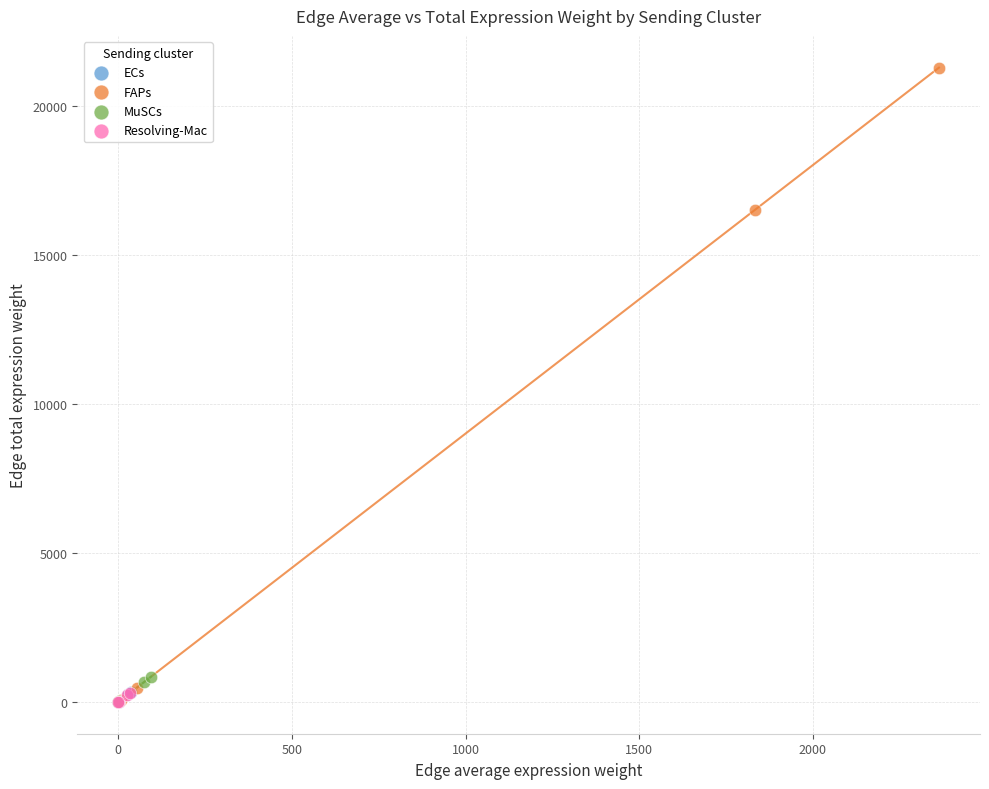

Which series has the largest Y range (max minus min)?

FAPs